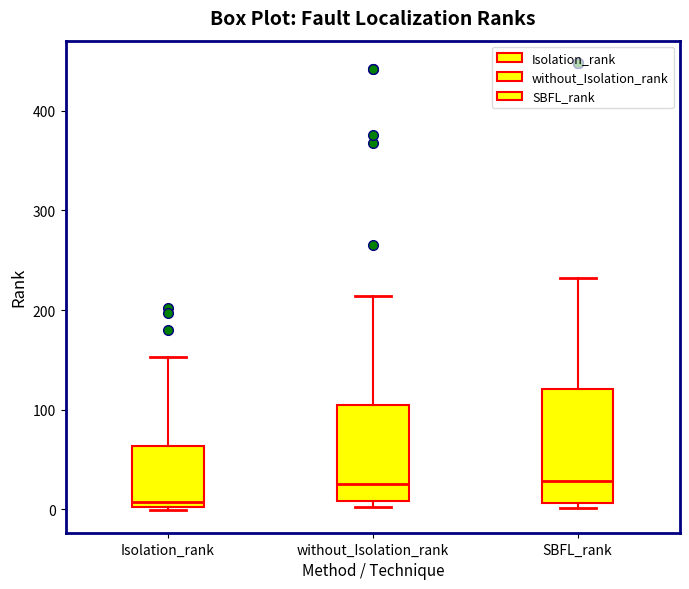

Which box has the lowest median line?

Isolation_rank